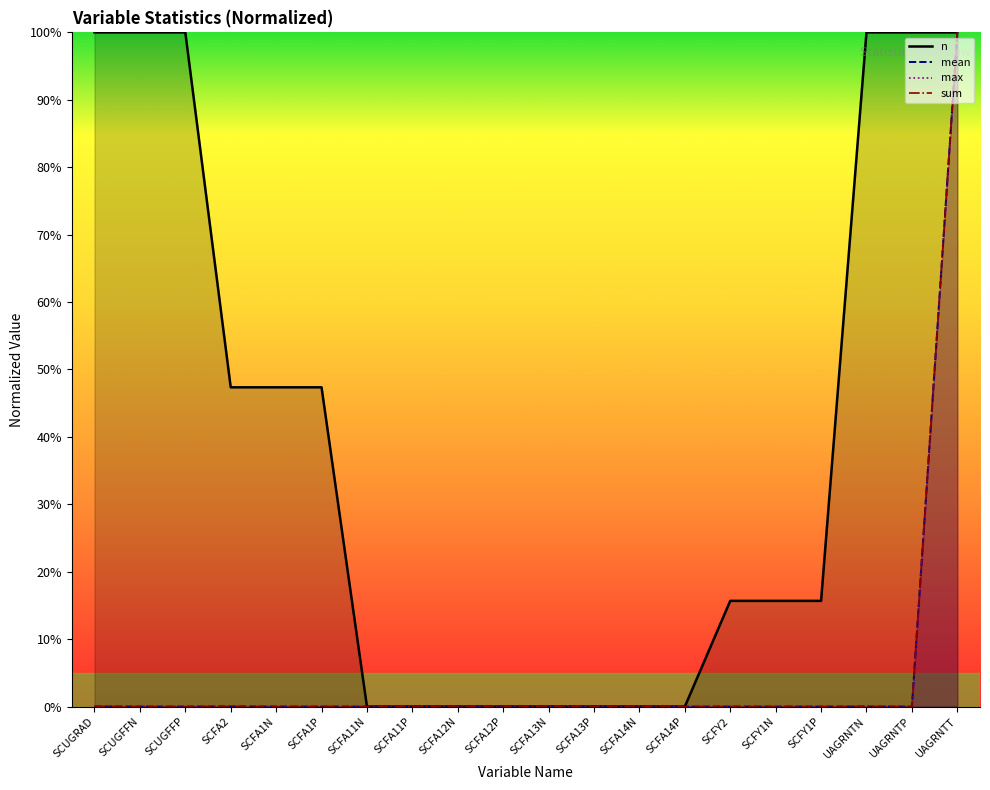

What position from the right is SCFY1N?

5